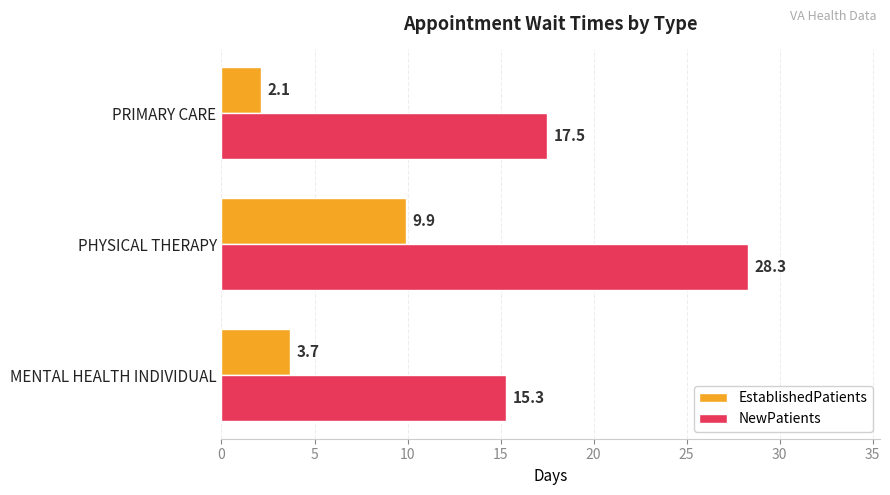

Which series has the largest range (max minus min)?

NewPatients